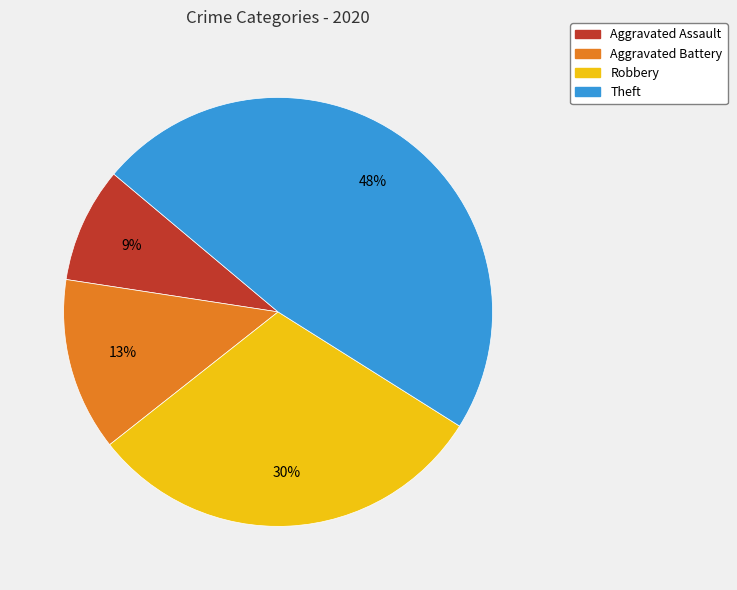

What percentage is the Theft slice, to the nearest percent?

48%